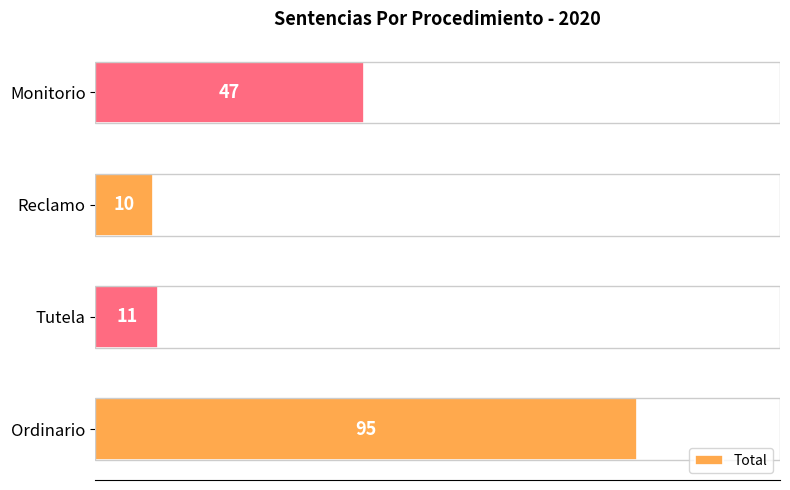

How many data points does each series have?

4